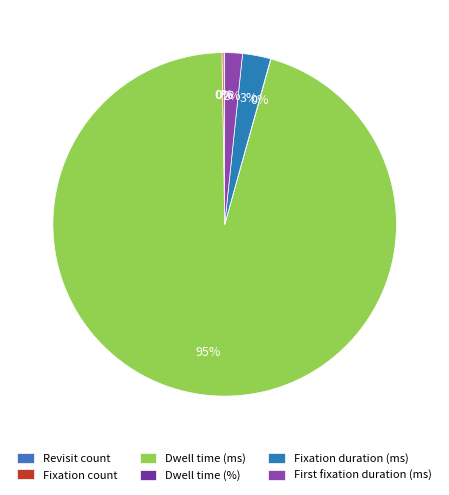

The Revisit count slice represents 12% of the pie. True or false?

False